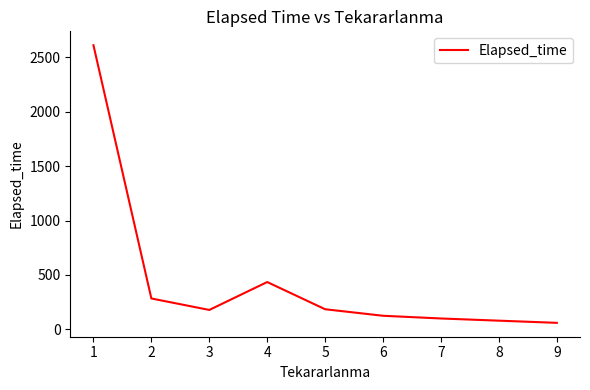

How many values are below 185?

4